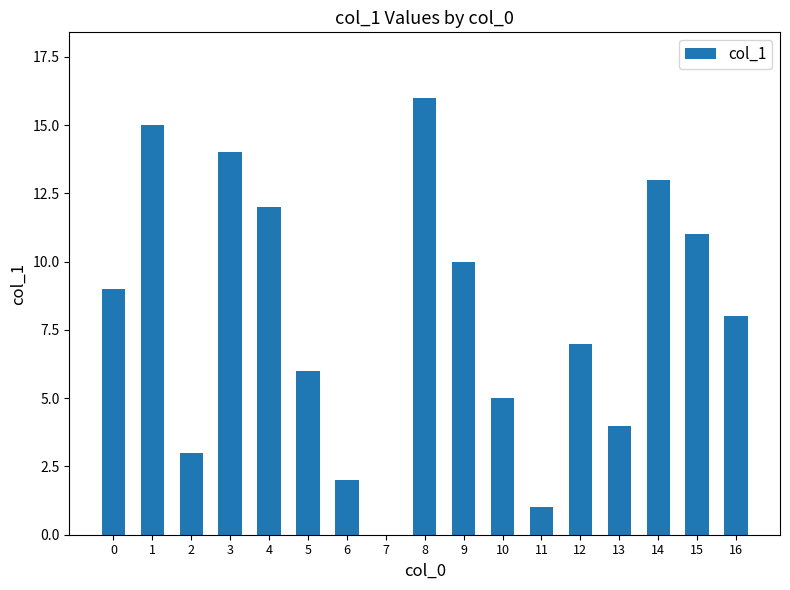

What is the greatest value displayed?

16